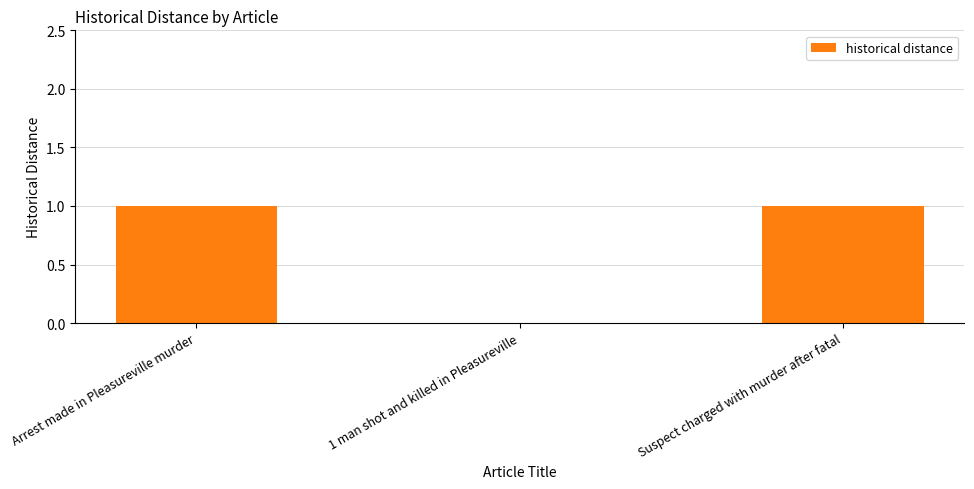

Reading left to right, extract all data points from this chart.

Arrest made in Pleasureville murder=1	1 man shot and killed in Pleasureville=0	Suspect charged with murder after fatal=1